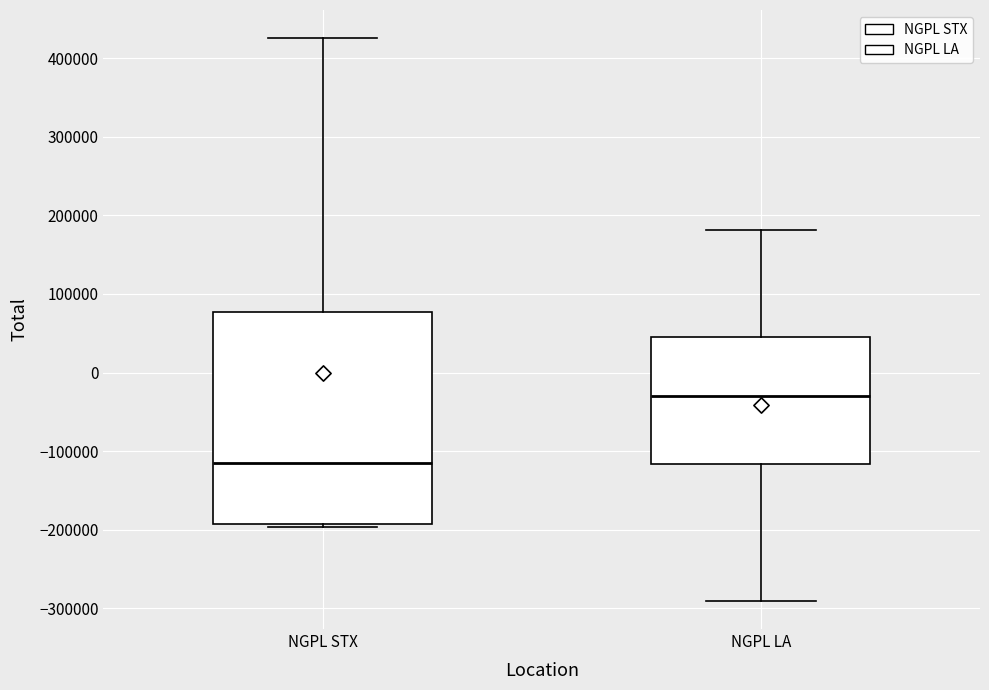

Which box is the tallest, from its lower edge to its upper edge?

NGPL STX